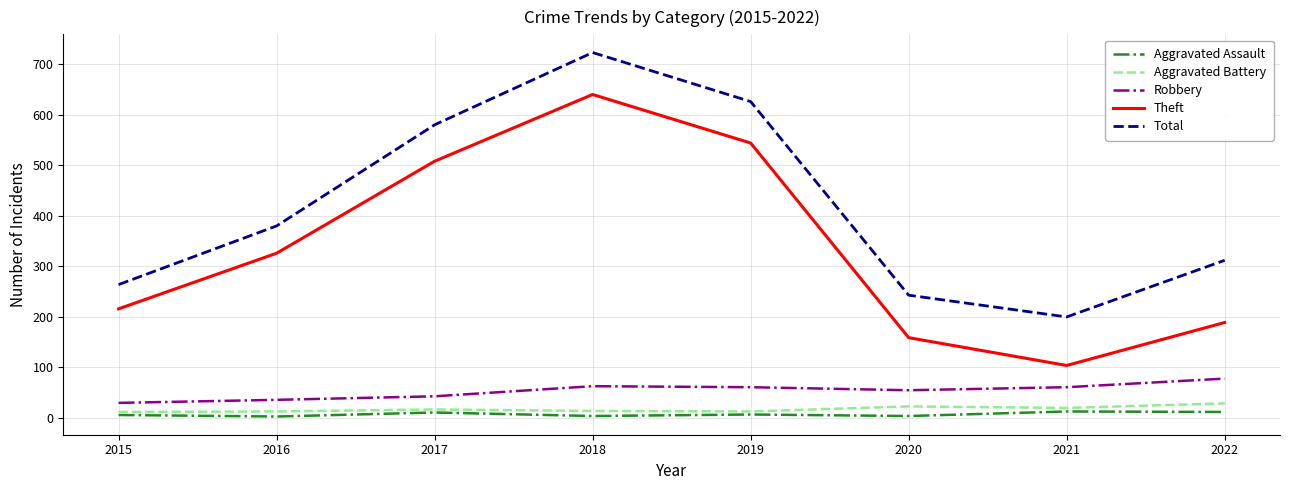

Is the value of Robbery at 2021 greater than the value of Theft at 2022?

No